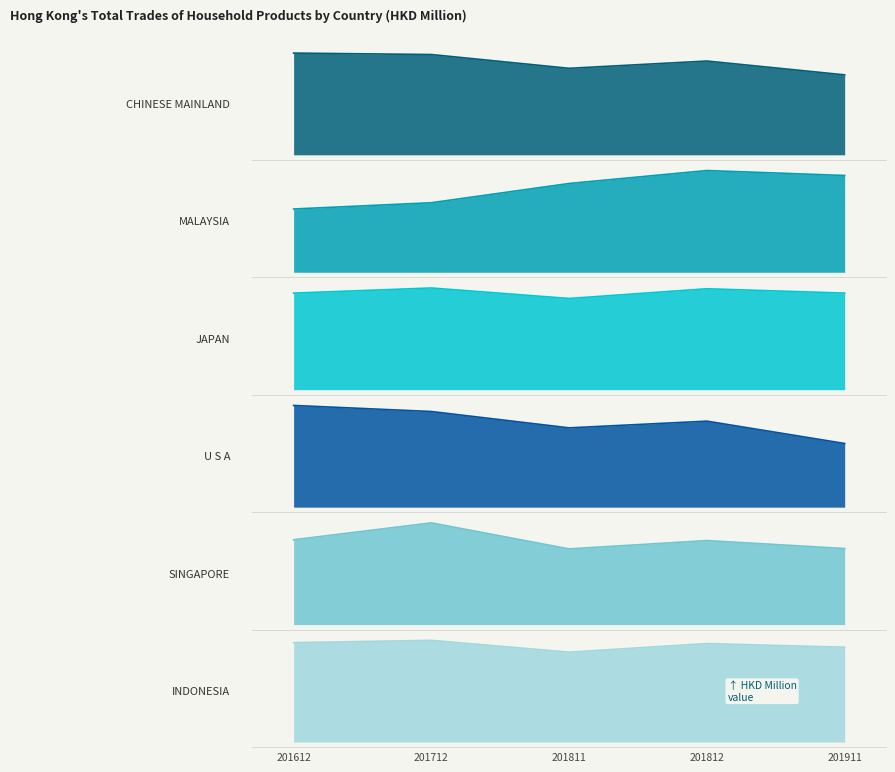

Between 201811 and 201812, which is larger?

201812